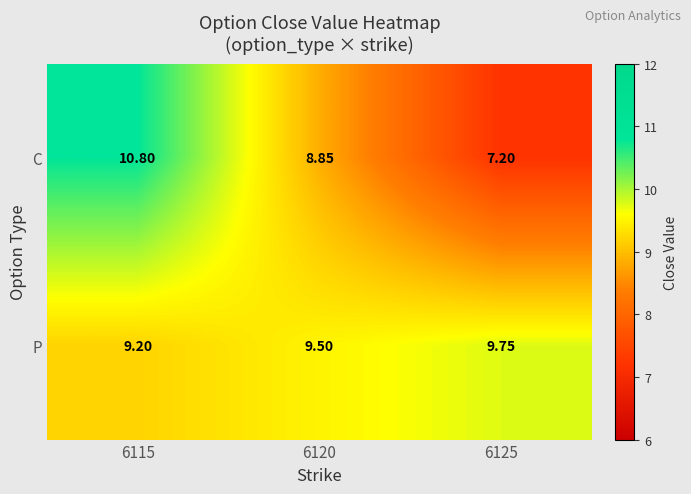

Between 6120 and 6125, which series saw the biggest shift?

C